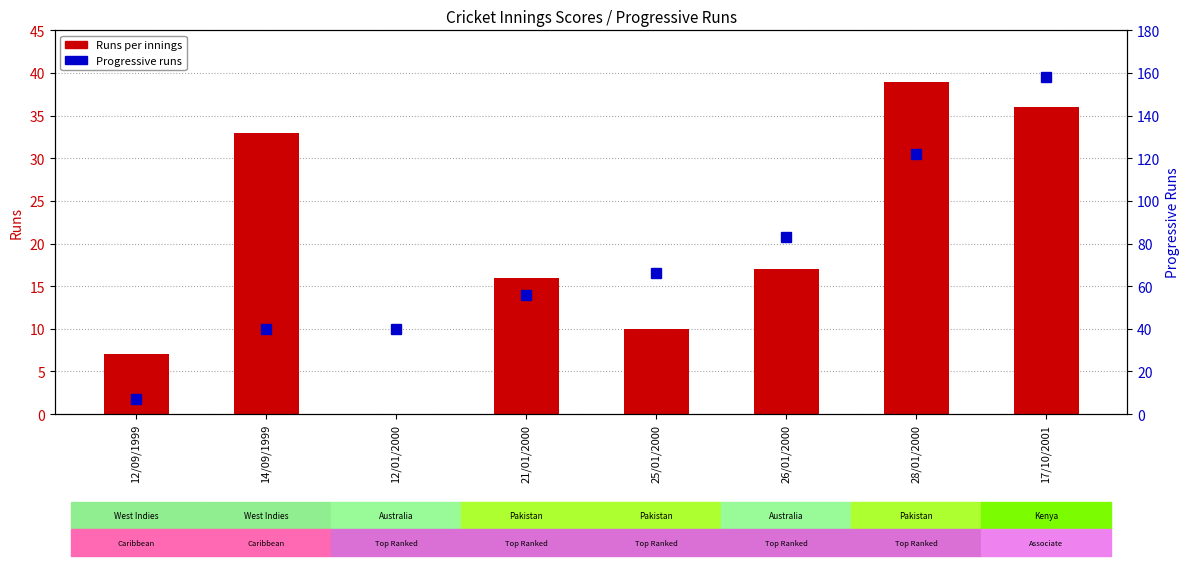

Which series changed the most between 12/09/1999 and 26/01/2000?

Progressive runs